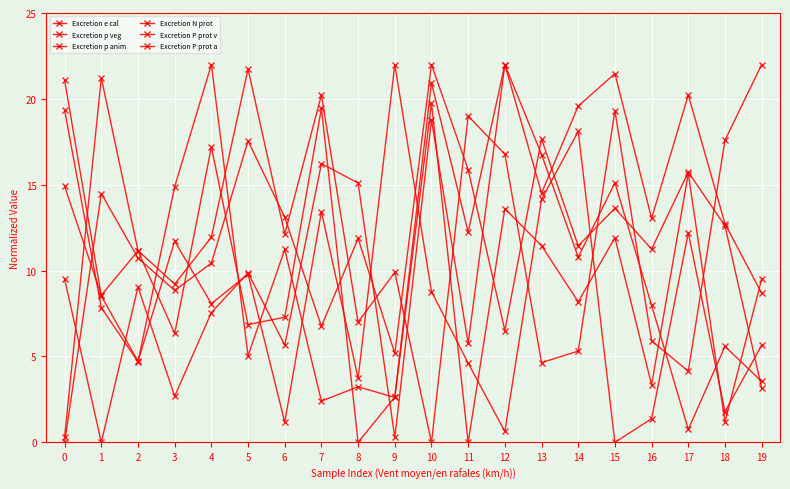

Which series changed the most between 8 and 18?

Excretion e cal